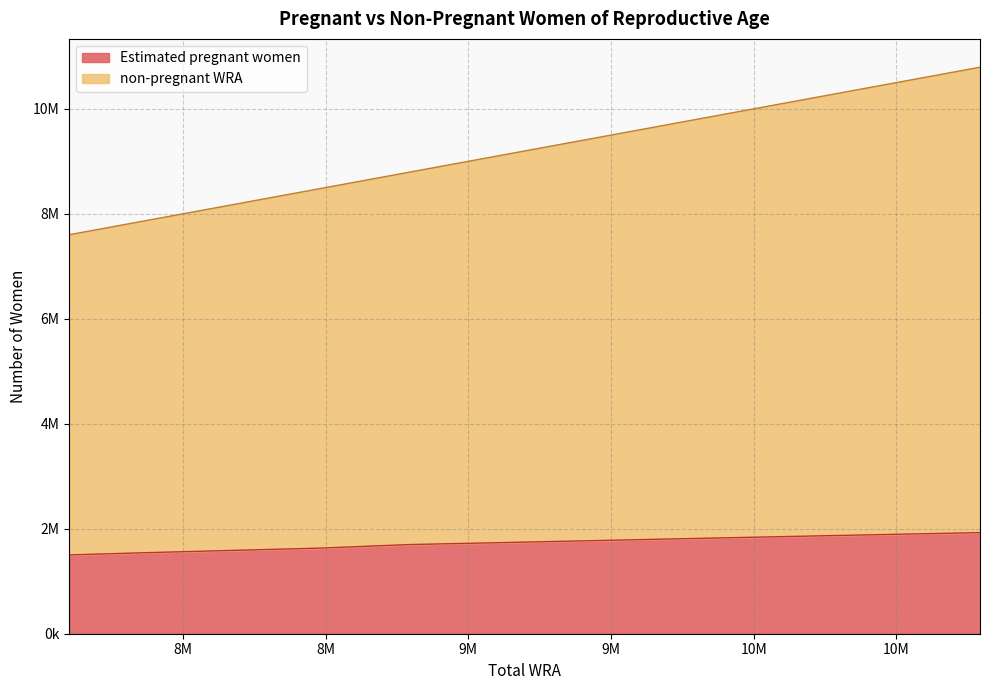

At how many categories does at least one series exceed 5782389?

11